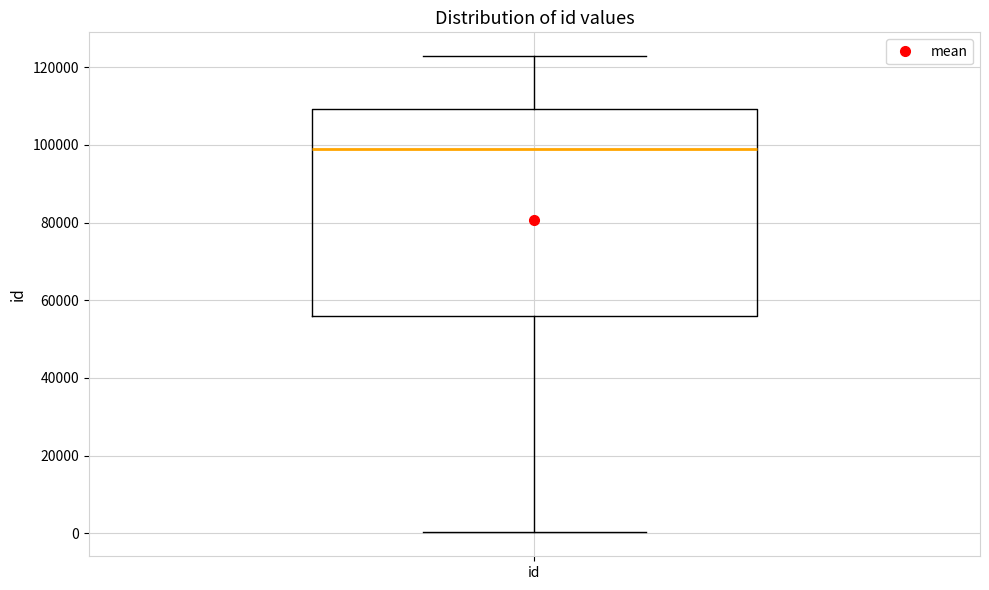

Read this box plot against the y-axis: the position of the median line, the range covered by the box, and the ends of both whiskers. The values are not printed on the chart, so give them approximately, as read against the axis.

median 98000, box 56000 to 110000, whiskers 0 to 122000